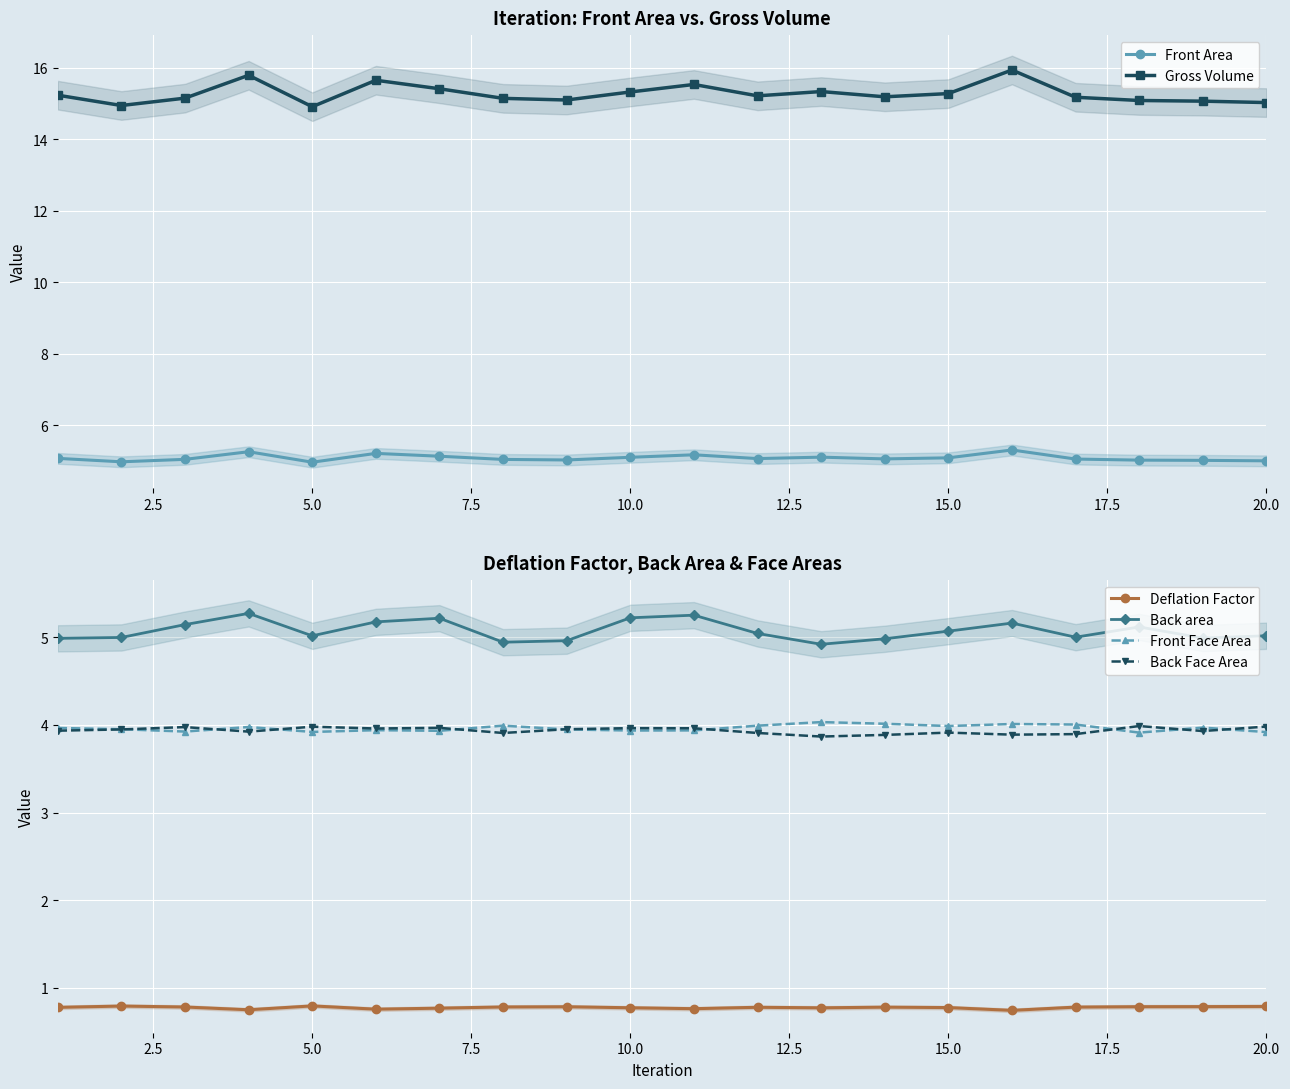

How many distinct data groups are displayed?

6